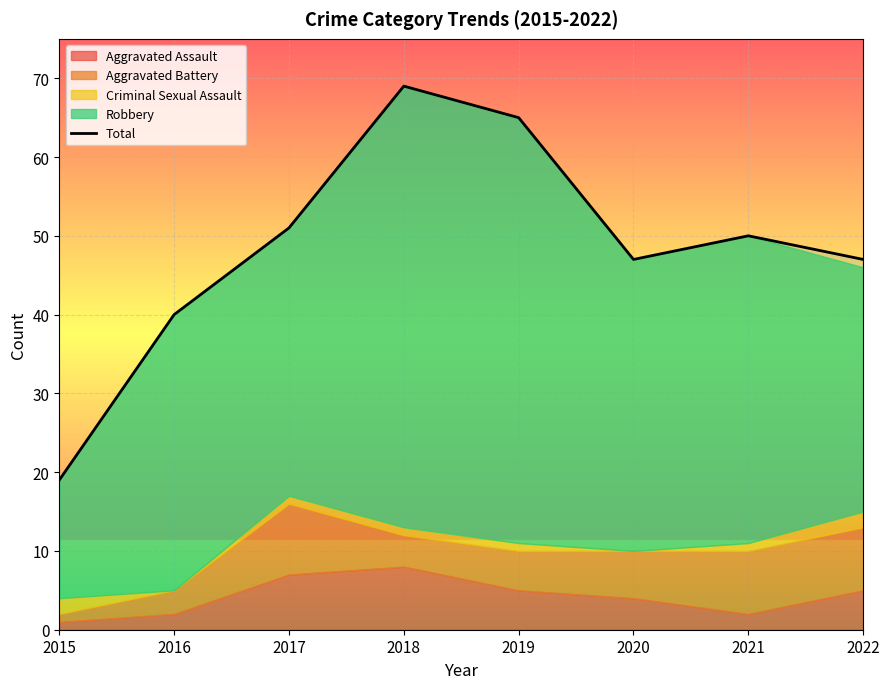

True or false: the data shows 19 at 2015.

True